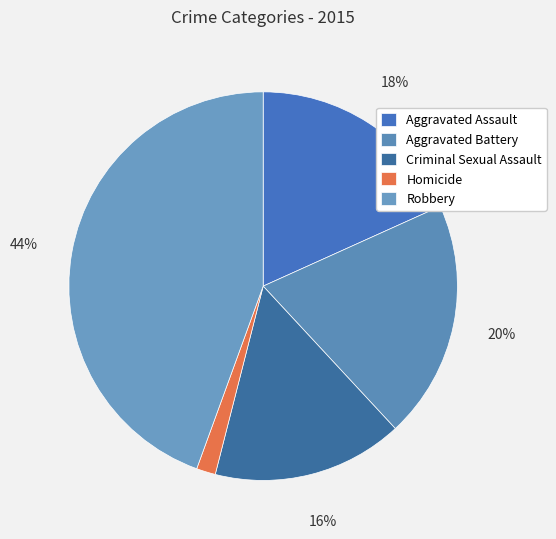

How many slices are in this pie chart?

5